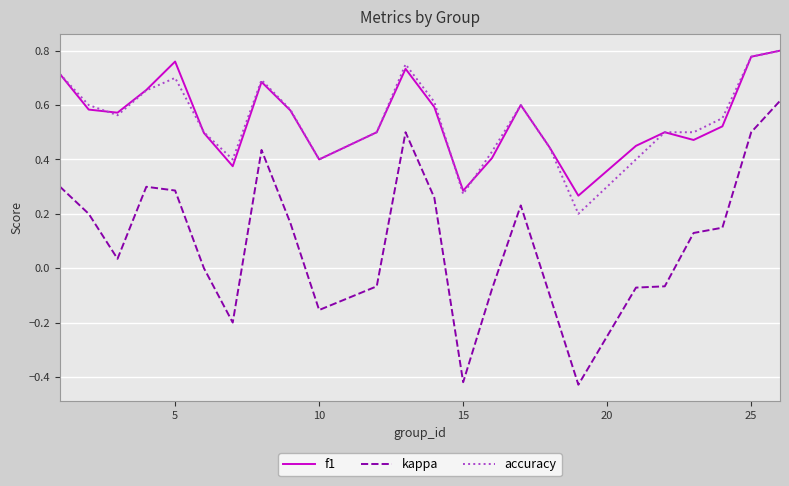

How many lines are shown in the chart?

3